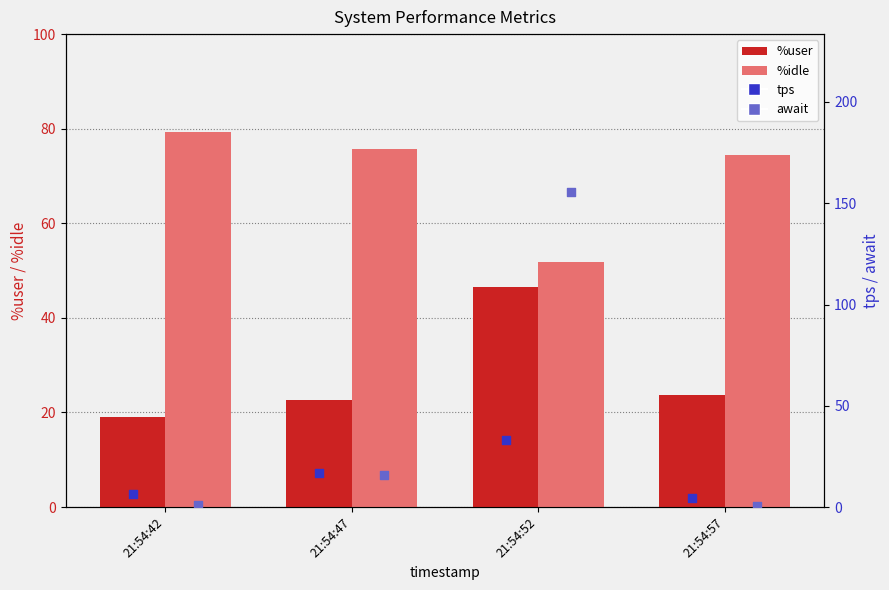

Which series reaches the maximum Y coordinate?

await